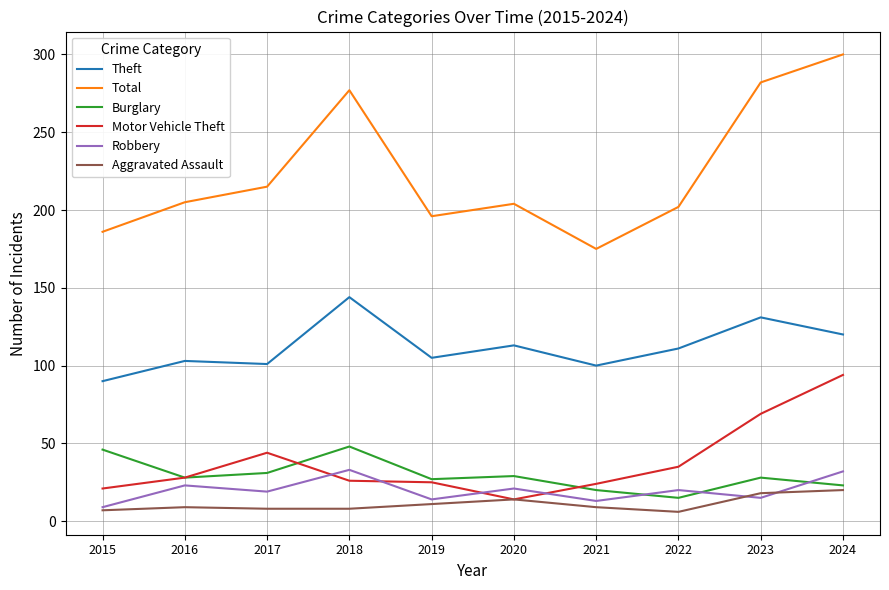

What is the difference between the highest and lowest values at 2015?

179